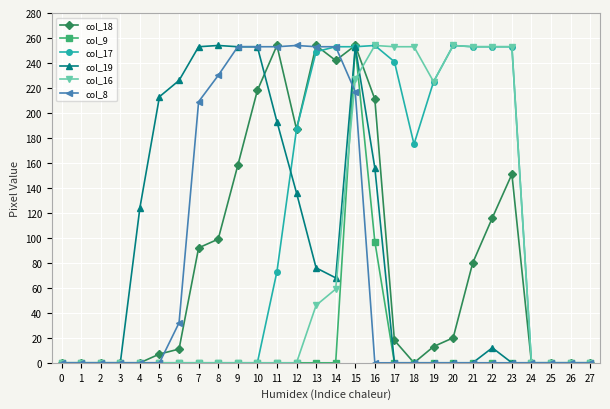

Which series changed the most between 12 and 27?

col_8